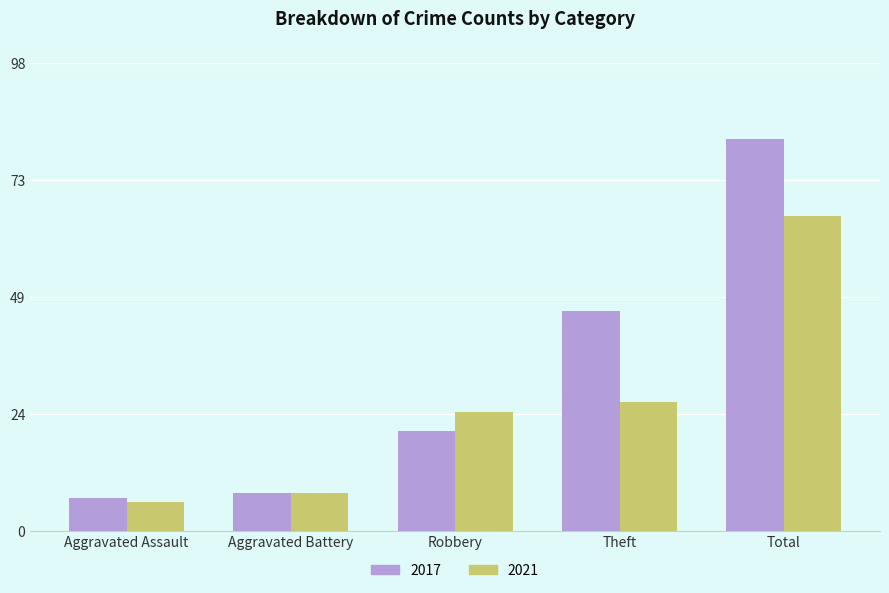

Which category has the highest value in the 2021 series?

Total